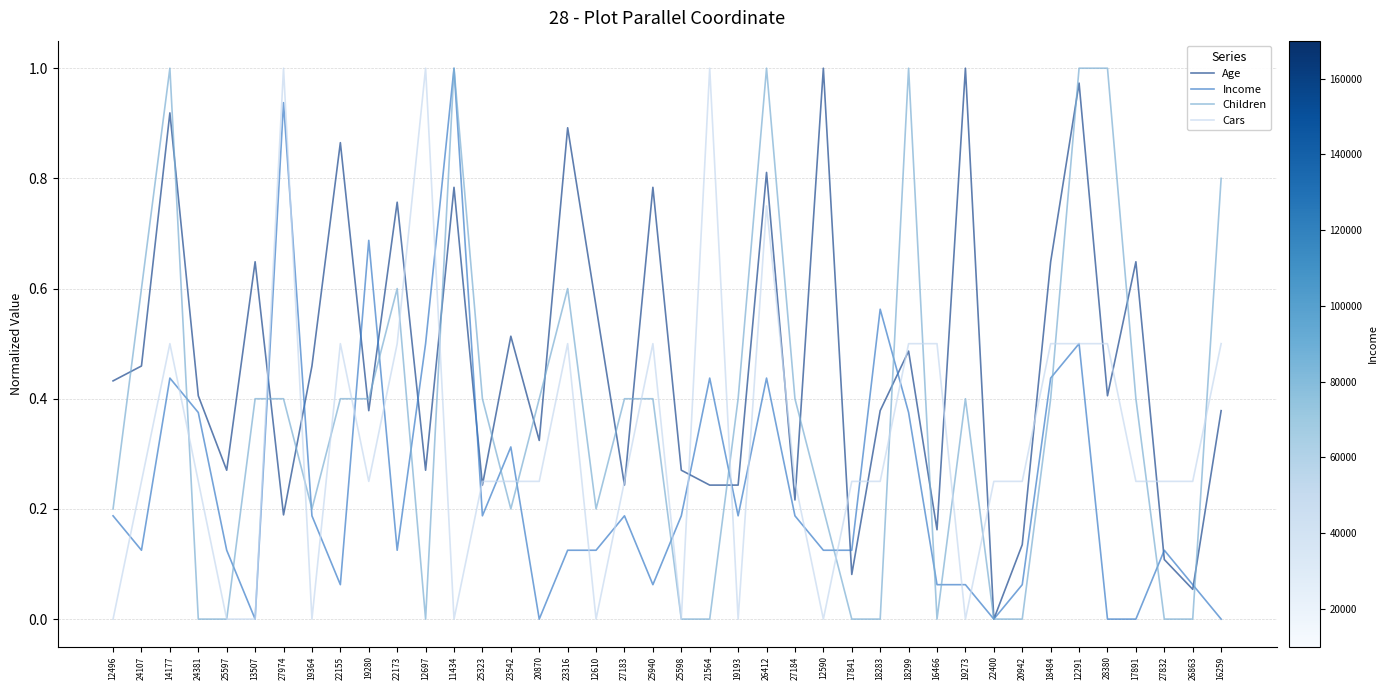

List the series in order of their overall mean, highest first.

Age, Children, Cars, Income